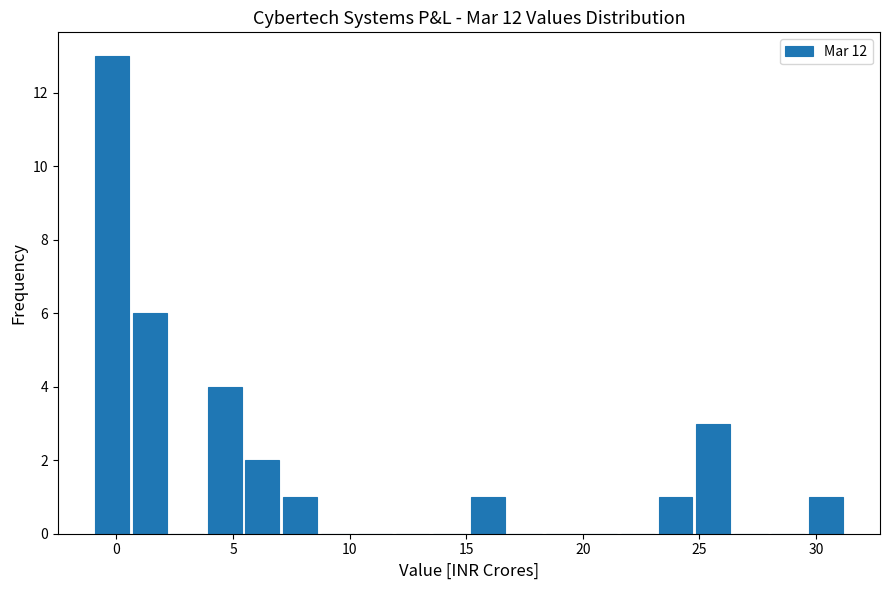

Read against the x-axis, roughly where is the centre of the tallest bar?

0.0